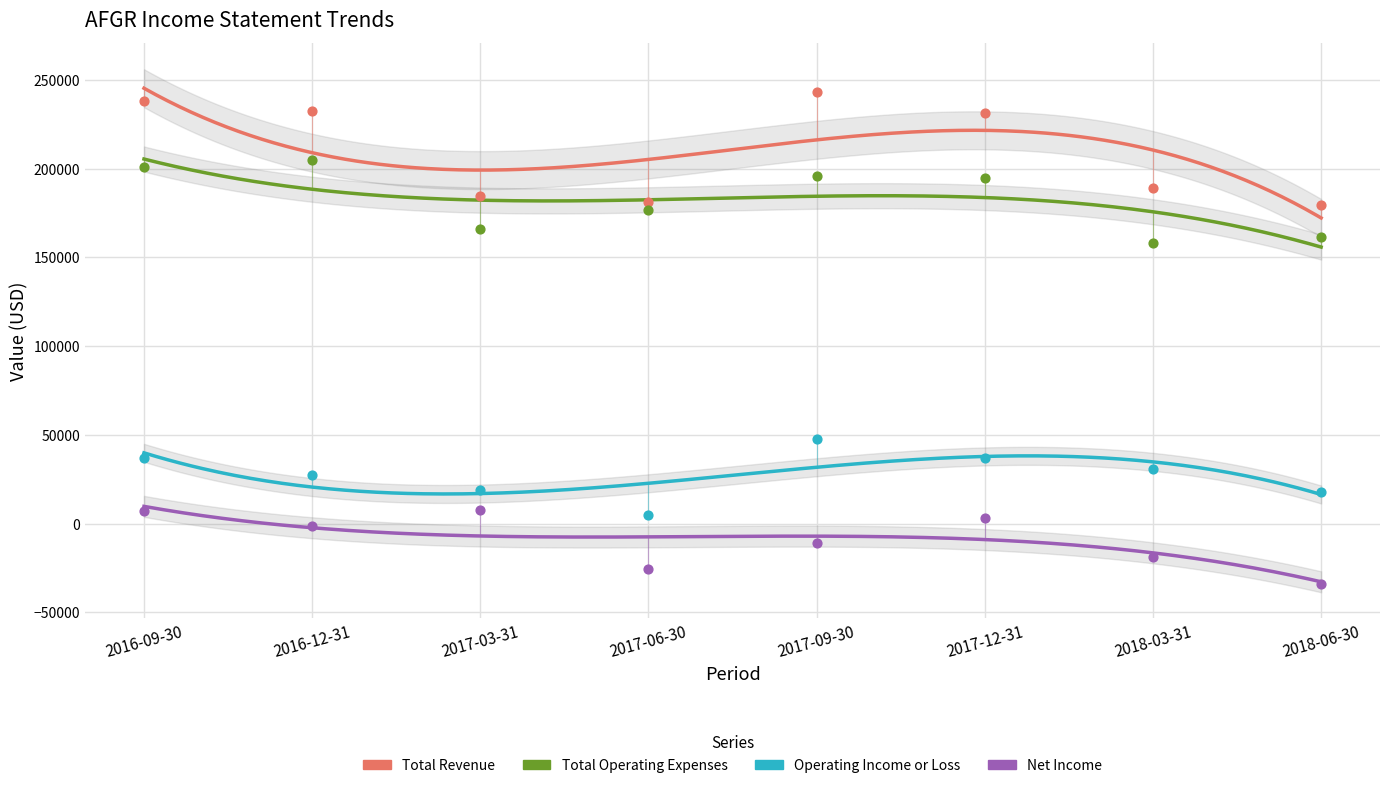

Which series reaches the maximum Y coordinate?

Total Revenue